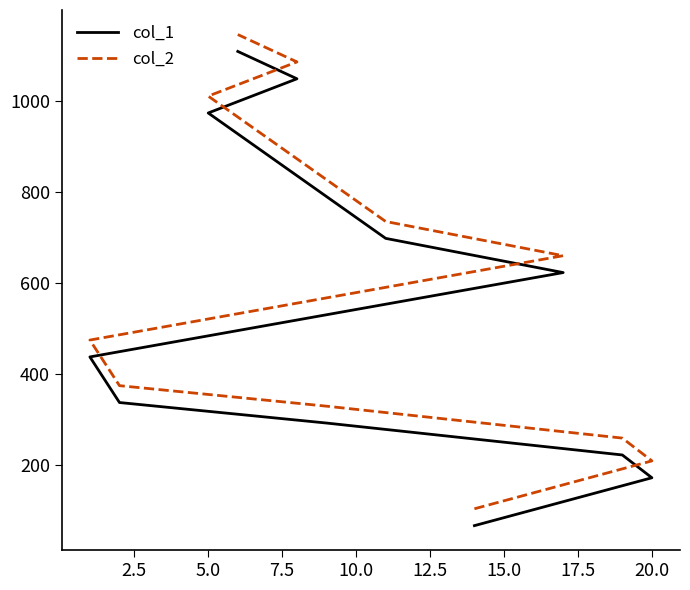

What is the difference between the highest and lowest values at 7.5?

37